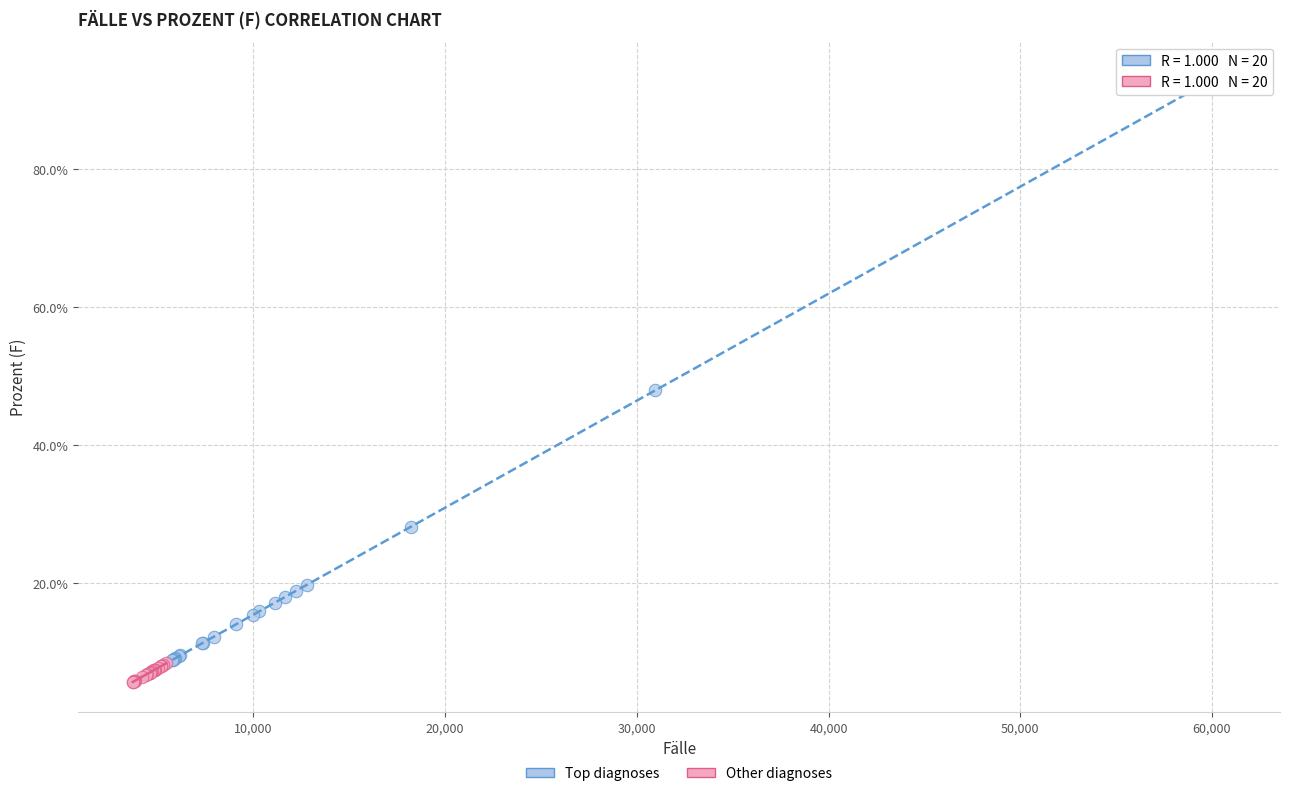

What are all the series names shown in the legend?

Top diagnoses, Other diagnoses